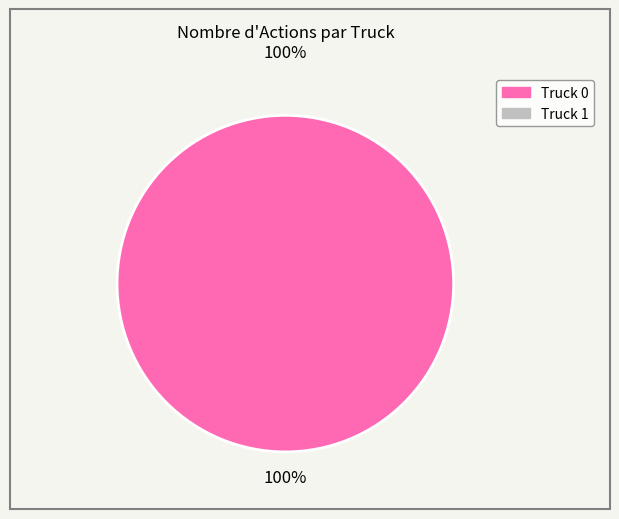

Is there a majority slice in this chart?

Yes